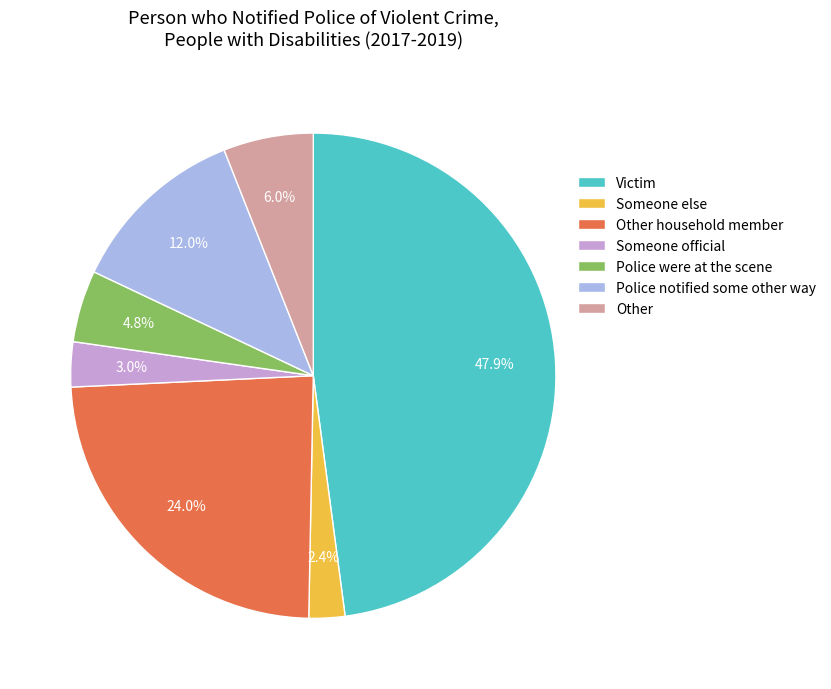

What is the largest slice in the pie chart?

Victim